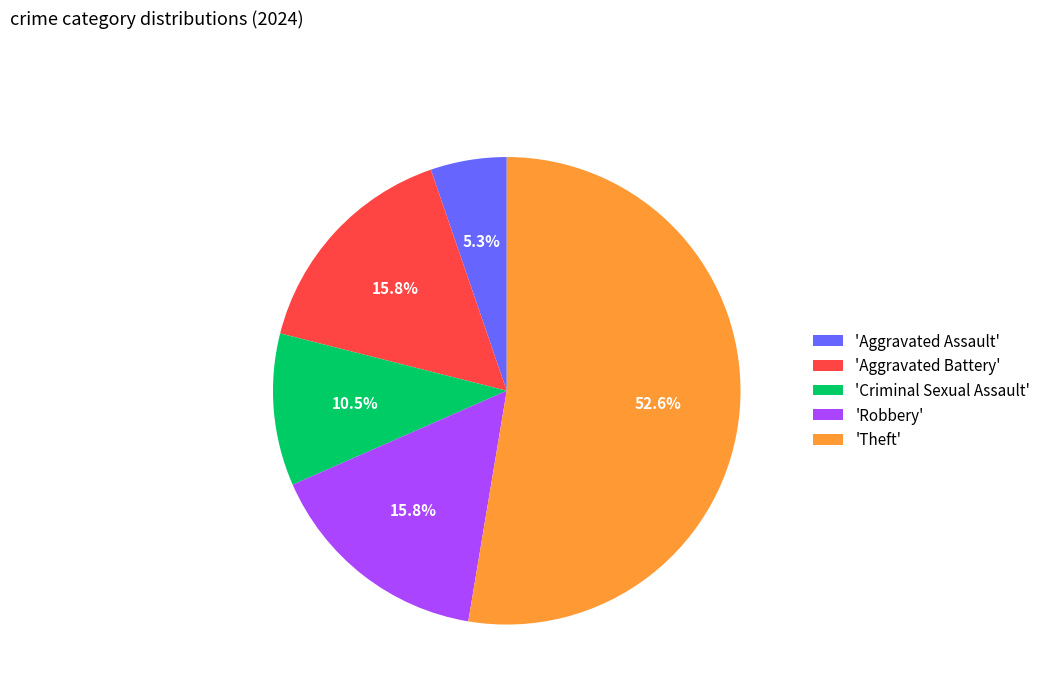

How many segments does this pie chart have?

5